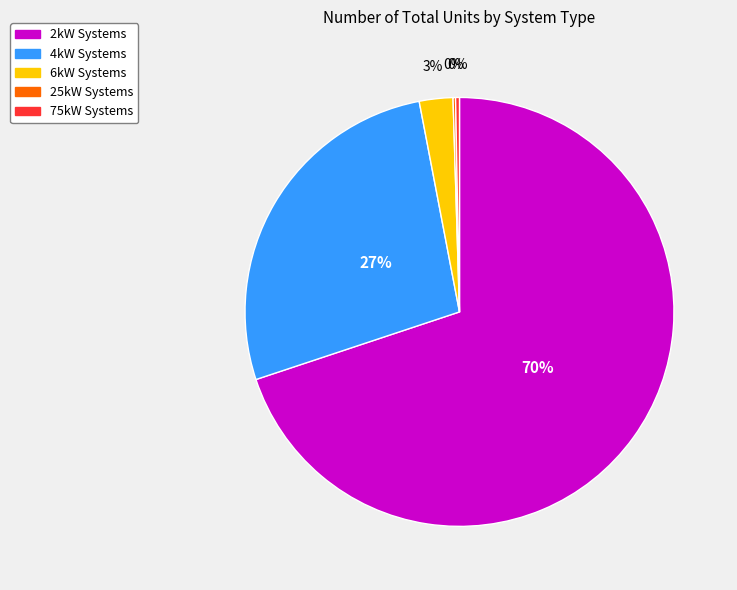

To the nearest percent, what is the difference between the largest and smallest slice percentages?

70%